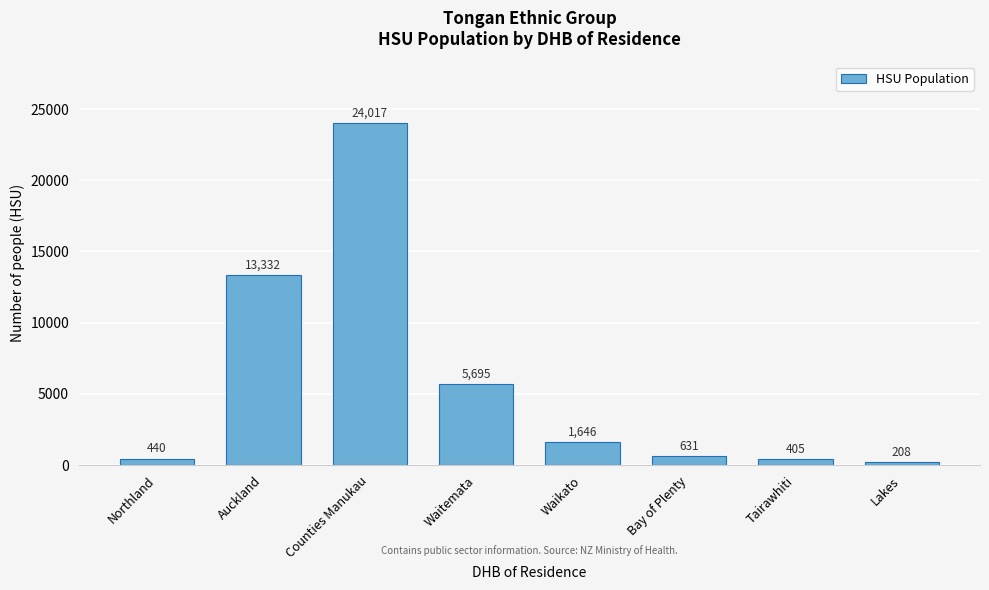

Reading left to right, list all the values displayed in this chart.

440	13332	24017	5695	1646	631	405	208